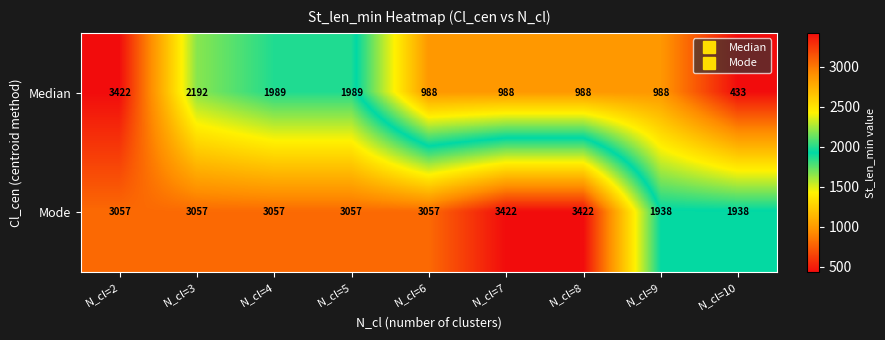

What is the minimum value shown in the chart?

433